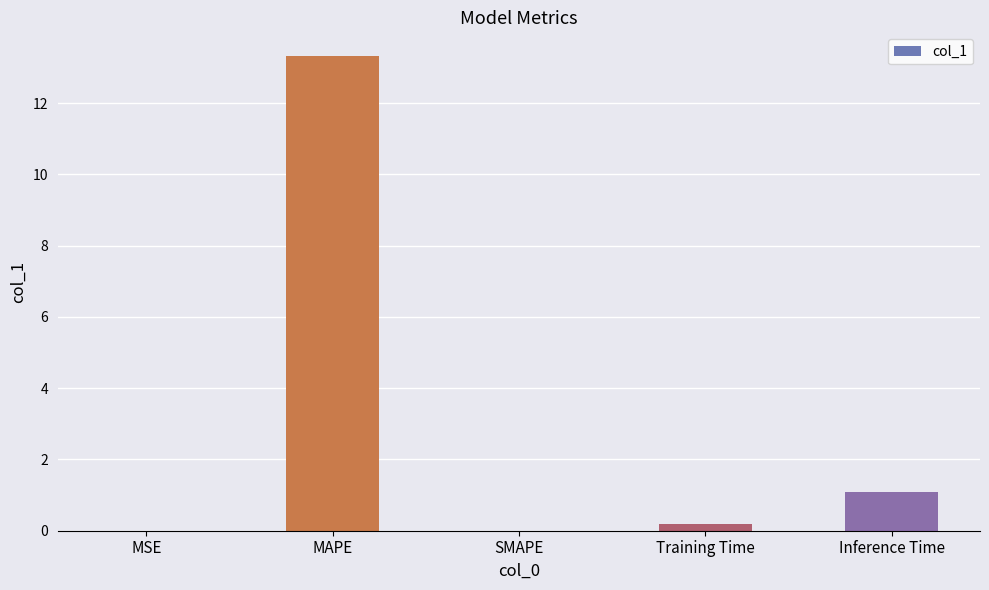

Are the bars grouped side by side (vs. stacked)?

No